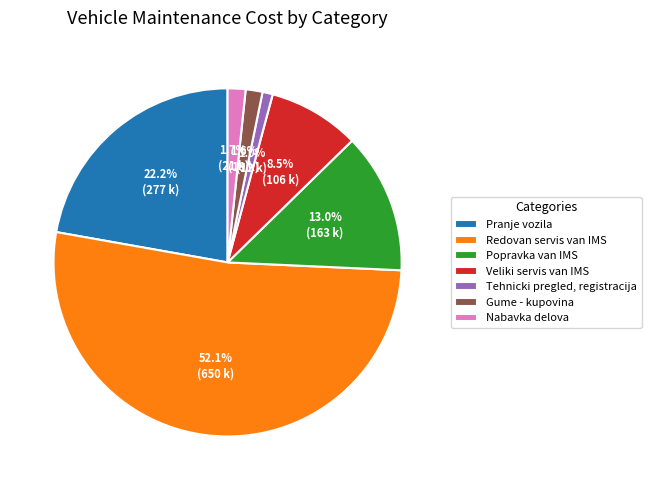

The Gume - kupovina slice represents 15% of the pie. True or false?

False